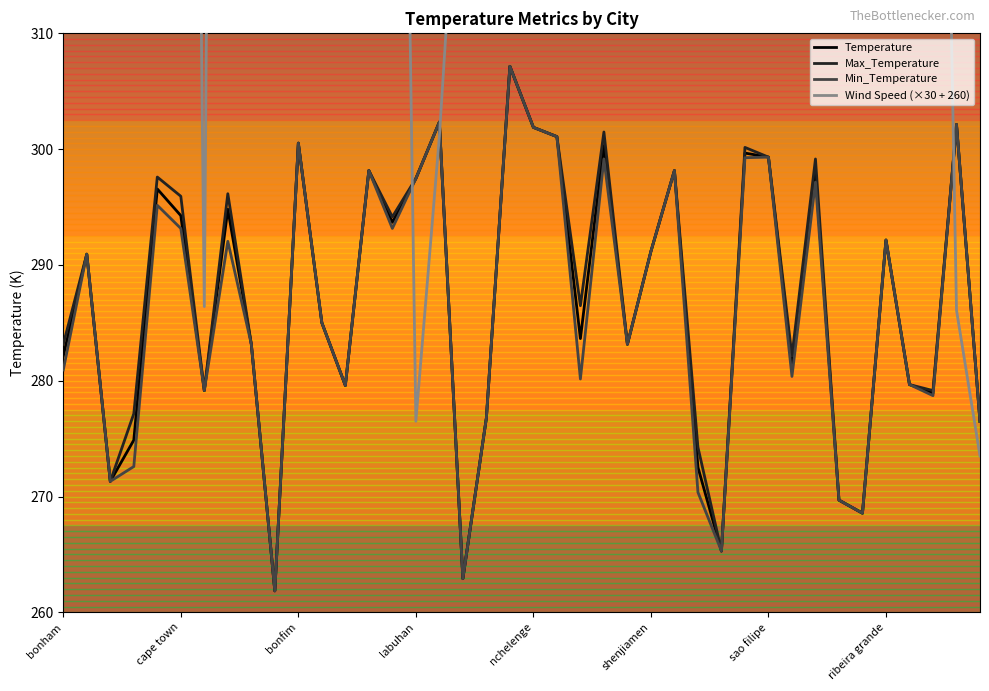

What is the greatest value displayed?

554.0